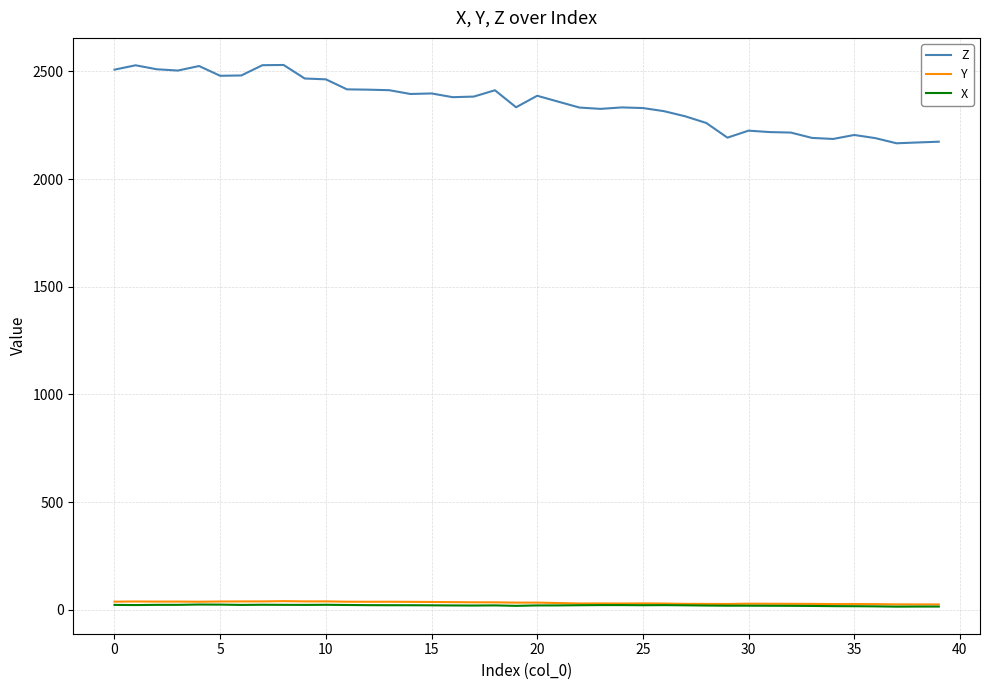

What are all the series names shown in the legend?

Z, Y, X